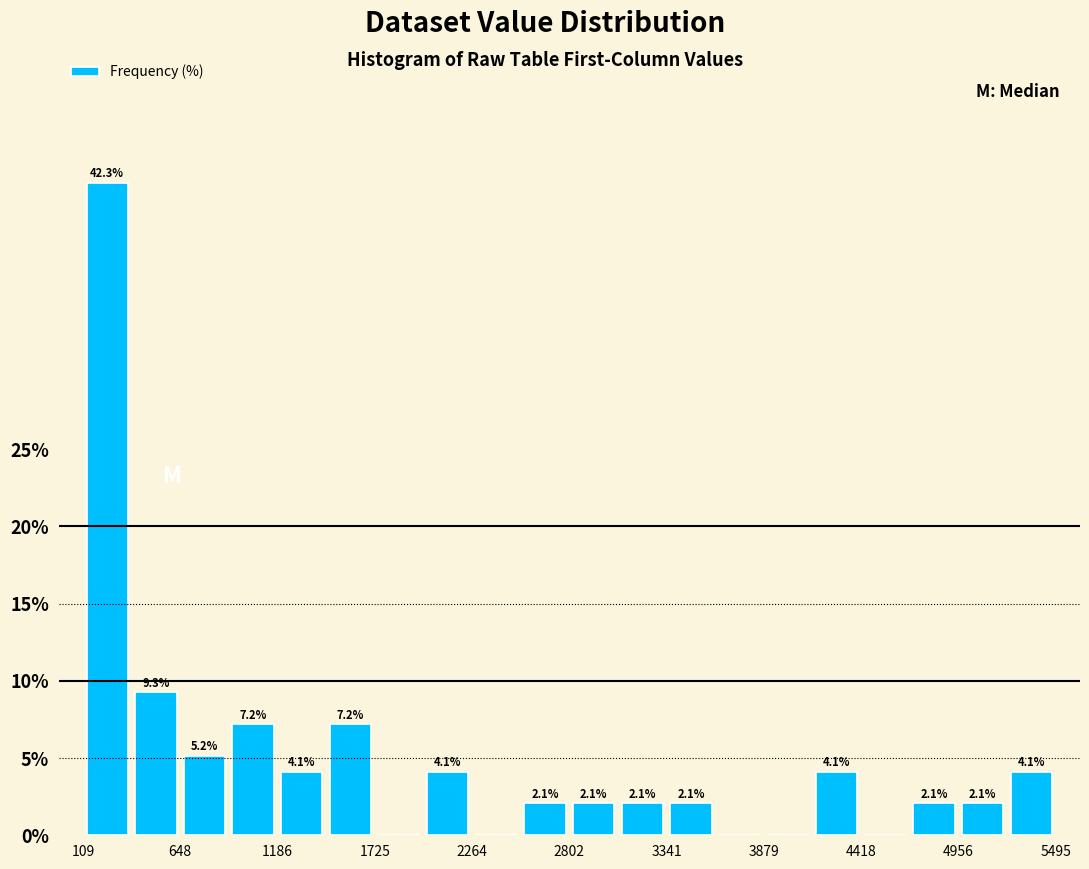

Around what value on the x-axis is the tallest bar? Give the approximate position of its centre, as read against the axis.

200